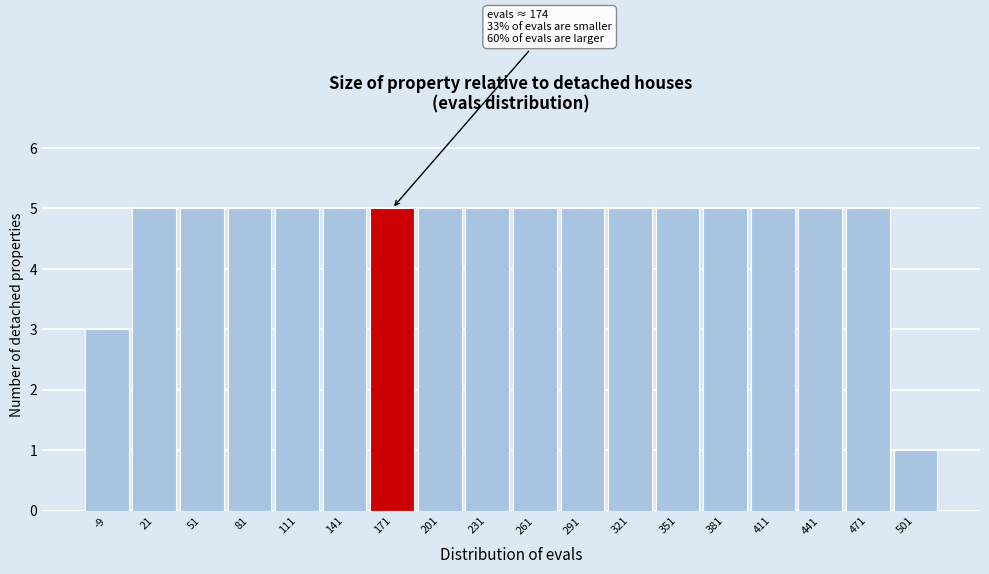

Reading left to right, list all the values displayed in this chart.

3	5	5	5	5	5	5	5	5	5	5	5	5	5	5	5	5	1